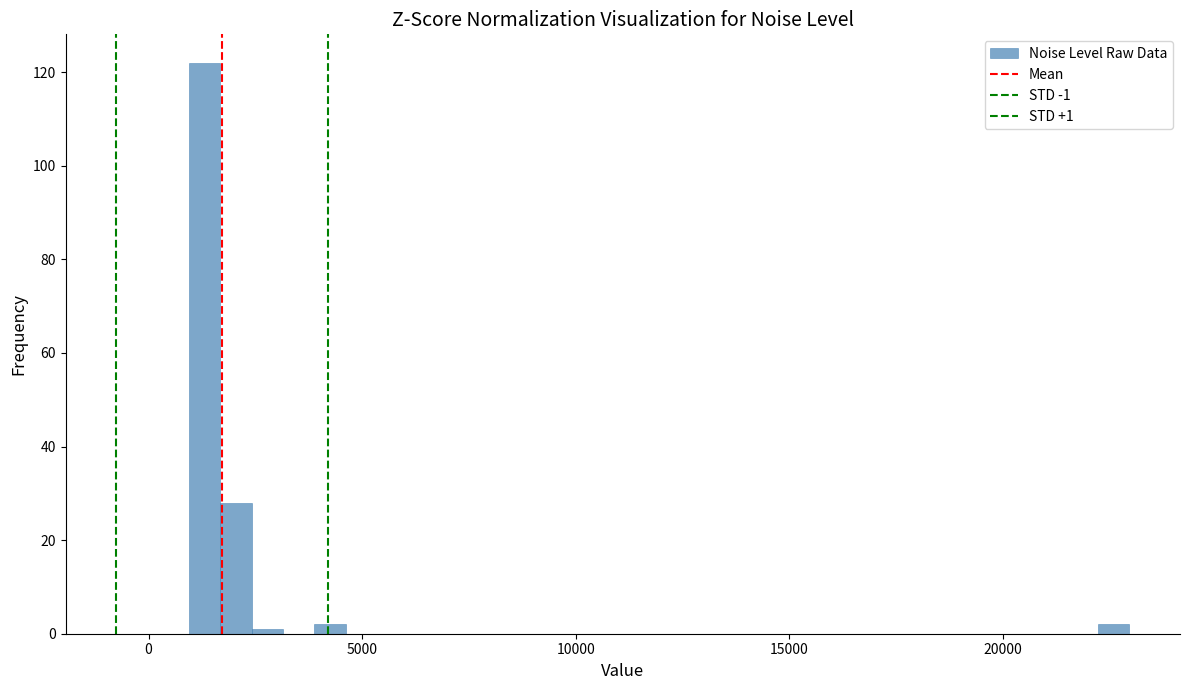

Around what value on the x-axis is the tallest bar? Give the approximate position of its centre, as read against the axis.

1500